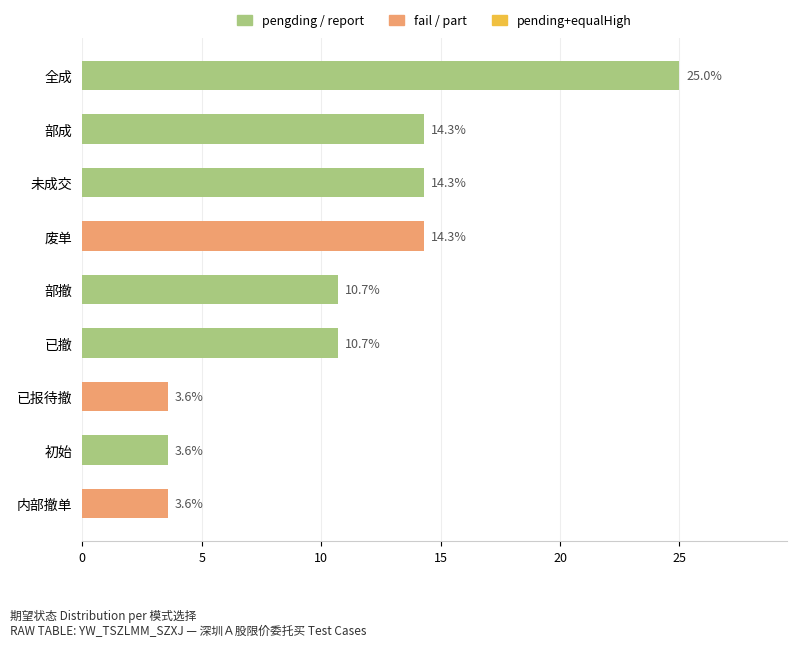

What is the sum of the values at 部撤 and 已报待撤?

14.3